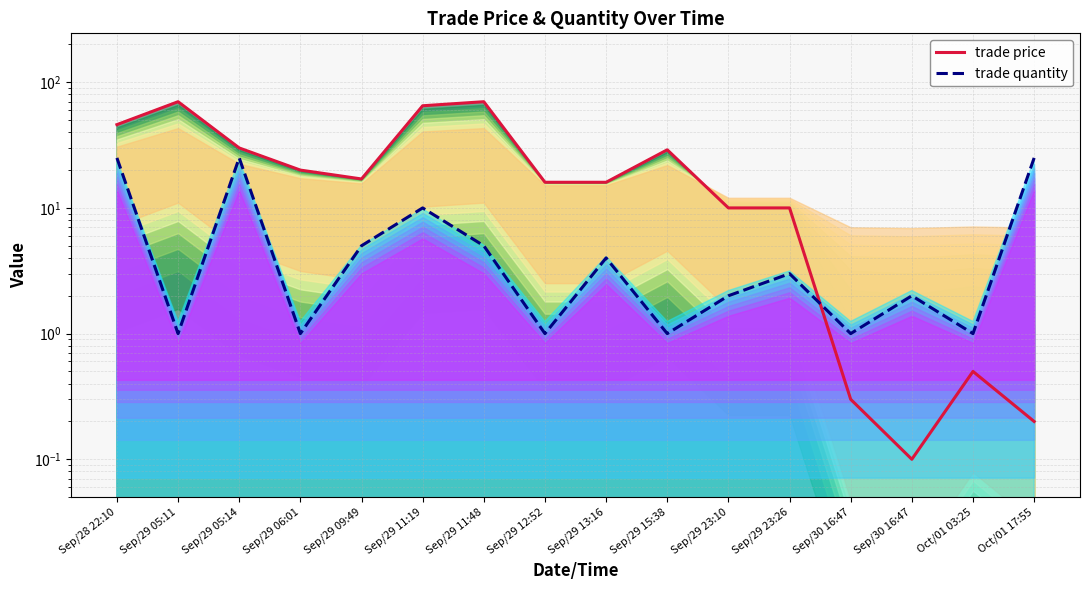

List the series in order of their peak value, highest first.

trade price, trade quantity